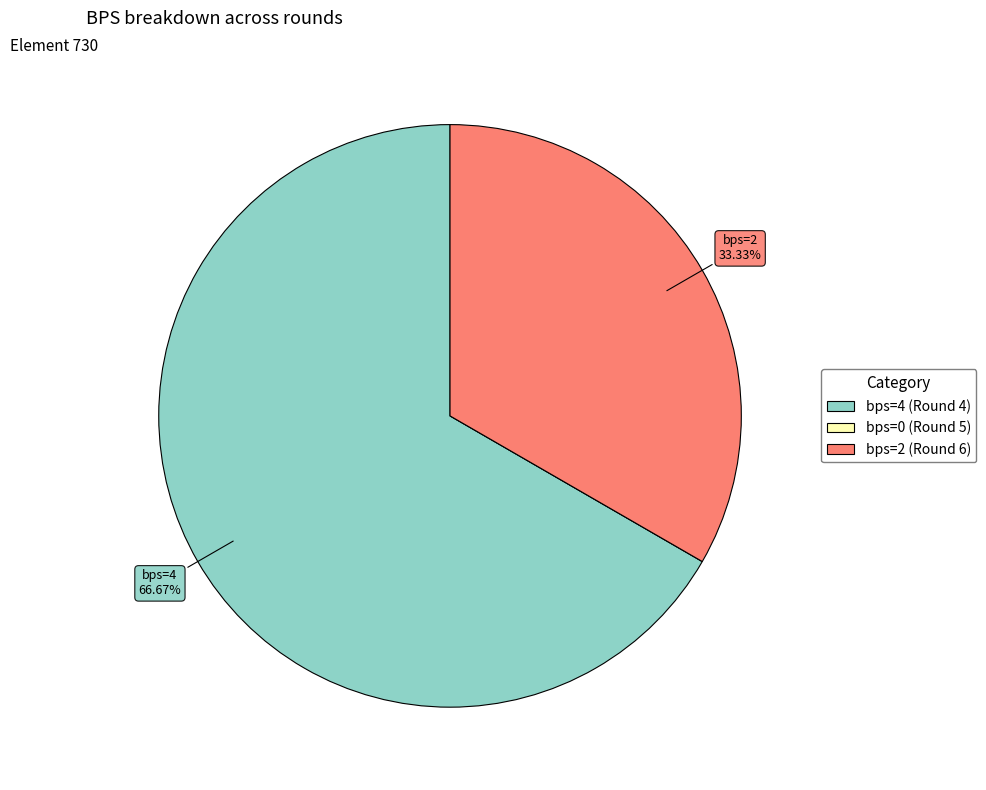

Is the sum of bps=2 (Round 6) and bps=4 (Round 4) greater than half?

Yes